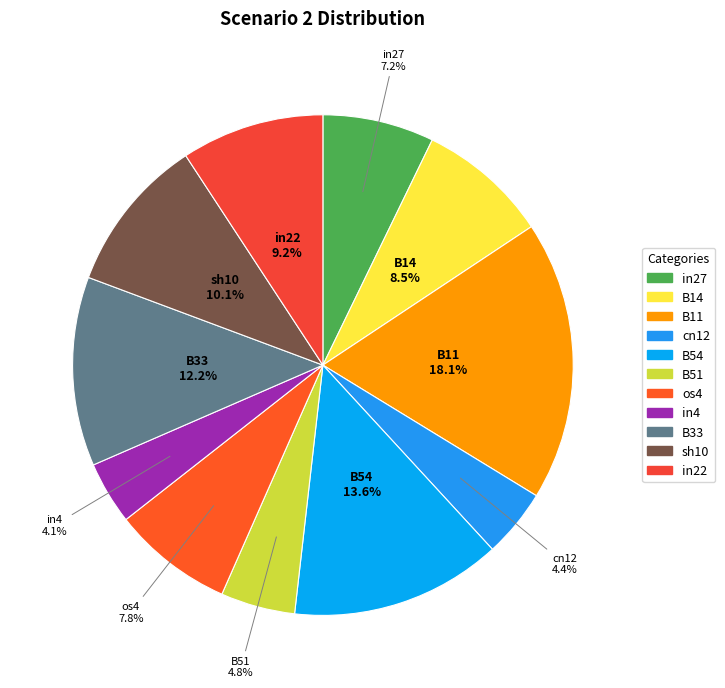

Is it true that in4 is 4% of the pie?

True